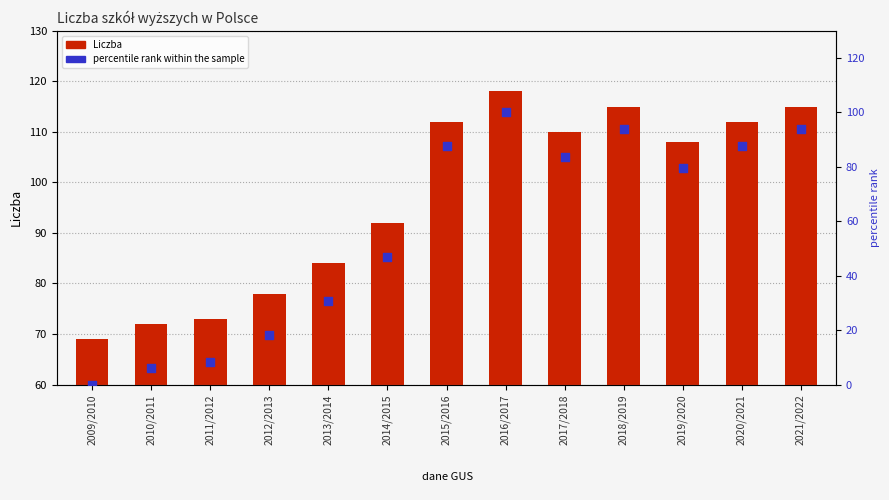

Which series has the widest spread of Y values?

percentile rank within the sample